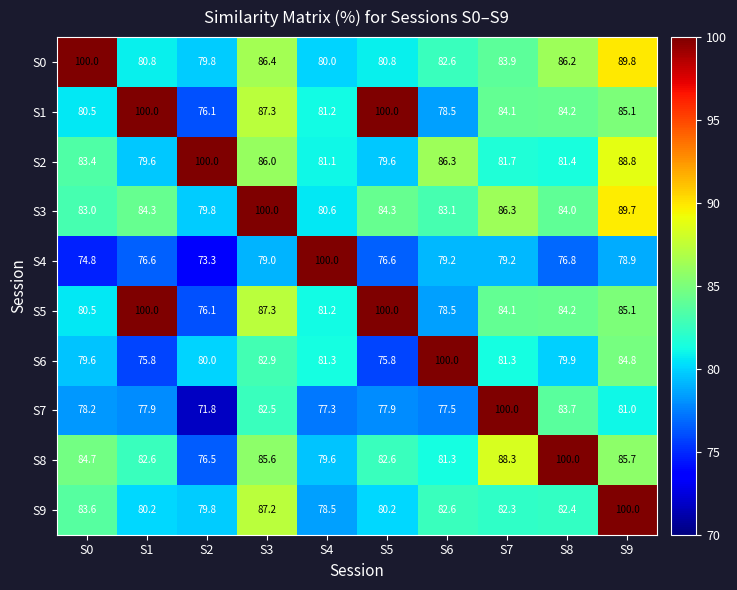

What is the difference between the highest and lowest values at S4?

22.7